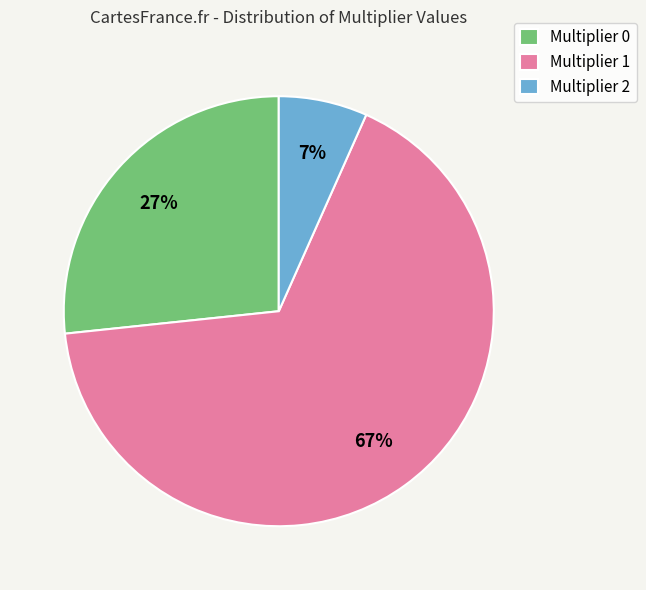

Which category has the biggest portion of the pie?

Multiplier 1